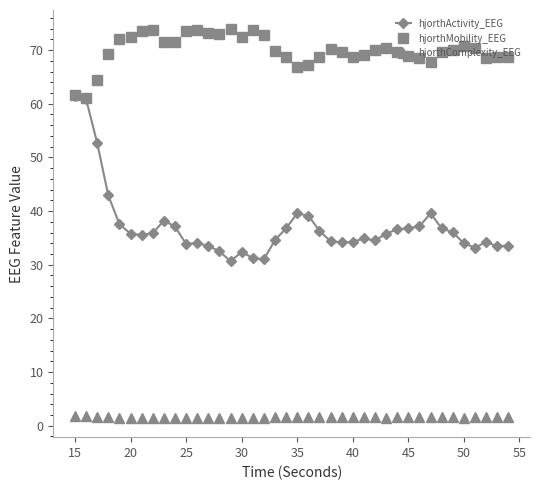

Which series has the largest range (max minus min)?

hjorthActivity_EEG